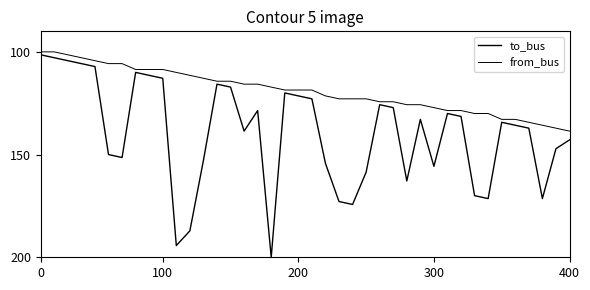

Is this an area chart (filled region under the line)?

No